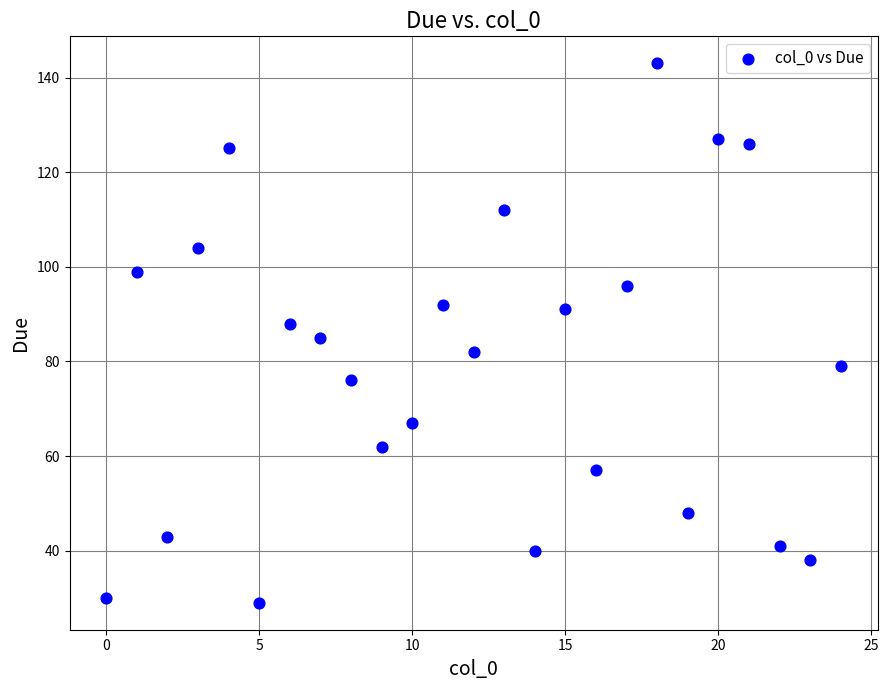

What is the range of Y values (max minus min)?

114